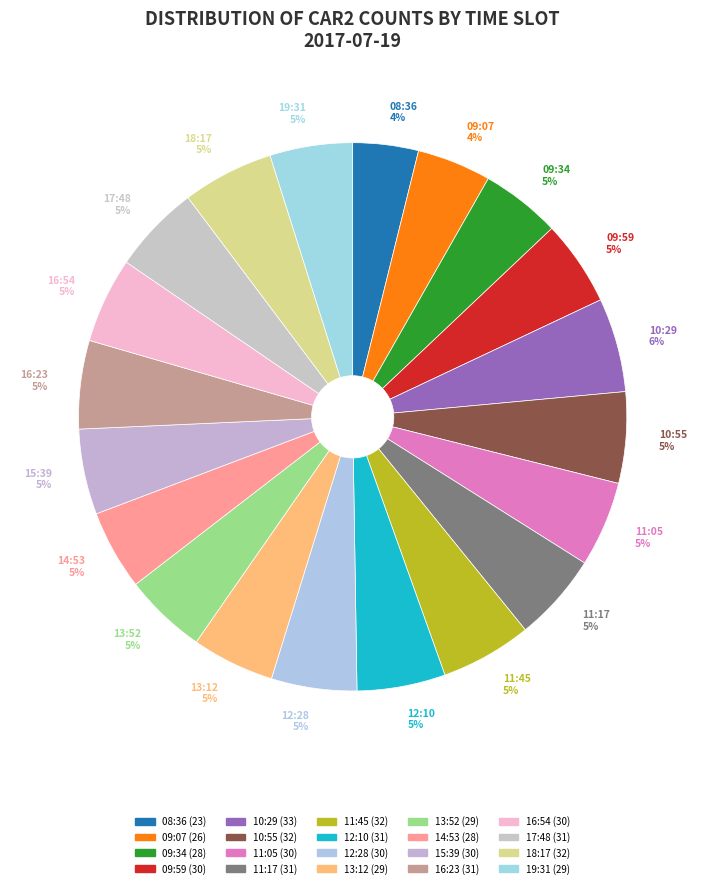

Which has a higher value, 10:29 6% or 13:52 5%?

10:29 6%